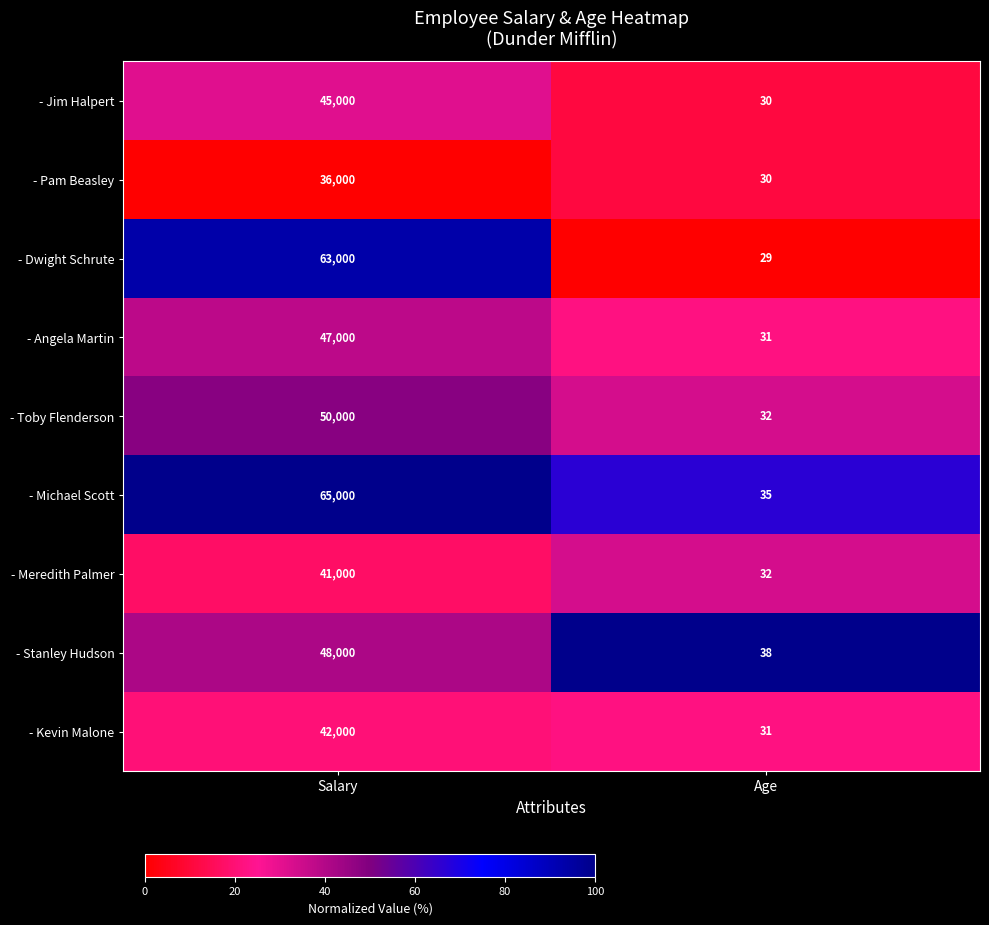

Where is - Kevin Malone nearest to the value 21015?

Age